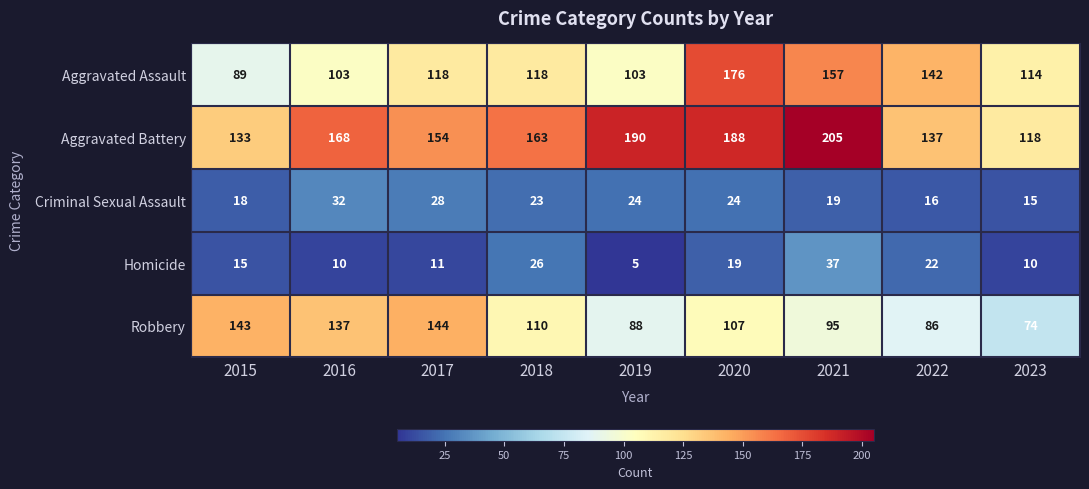

Is the value of Criminal Sexual Assault at 2017 greater than the value of Robbery at 2016?

No